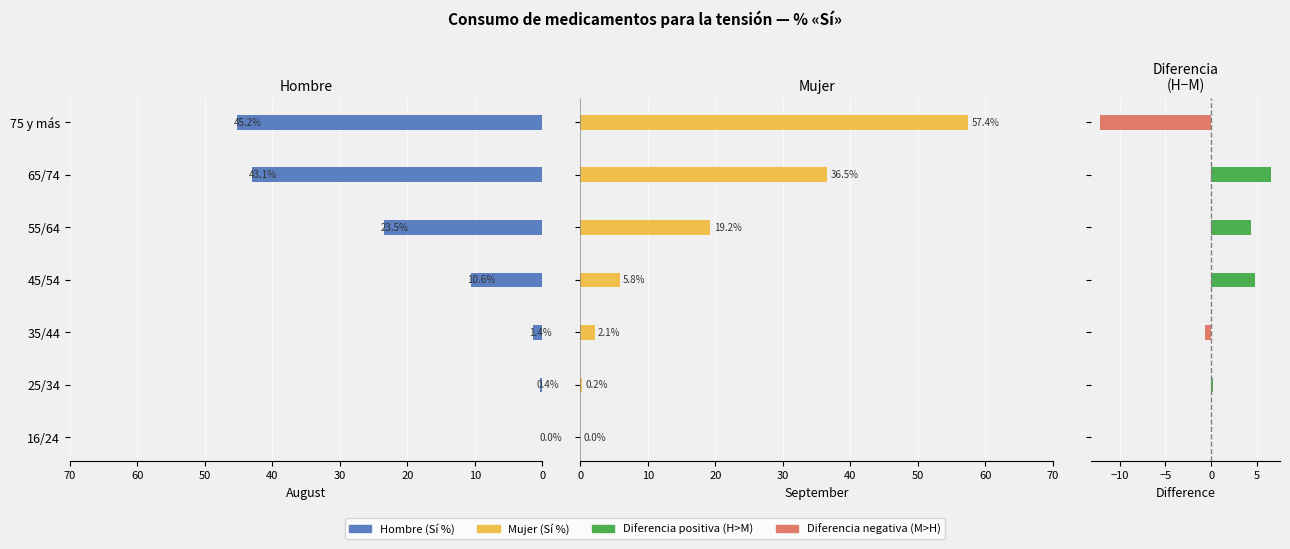

What is the maximum value shown in the chart?

57.4